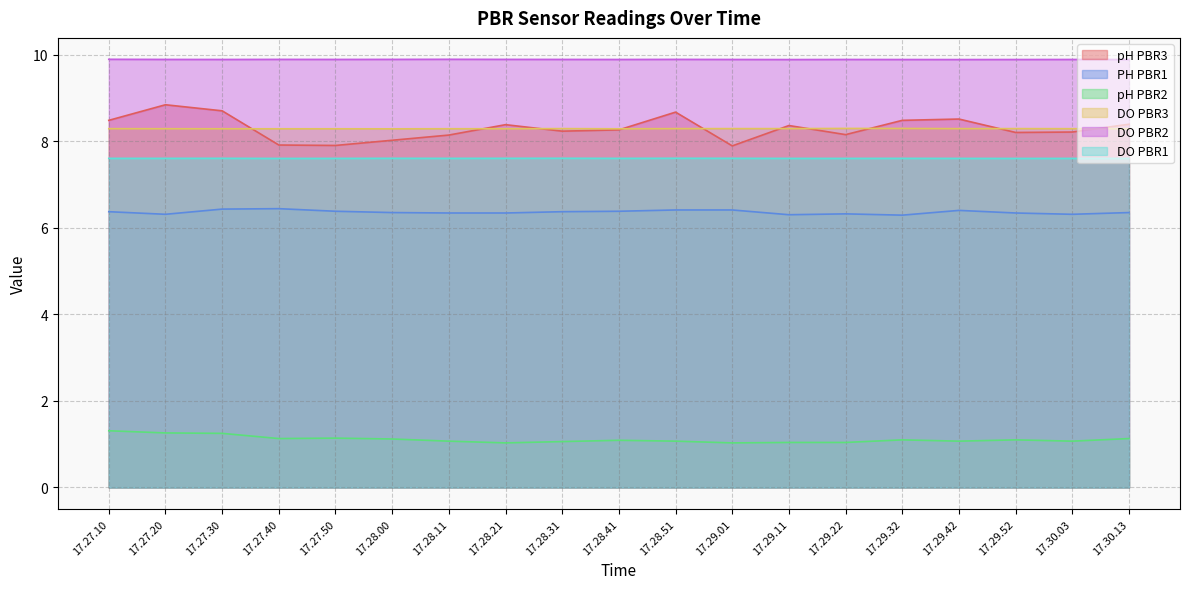

Read the pH PBR3 value at 17.27.20.

8.8